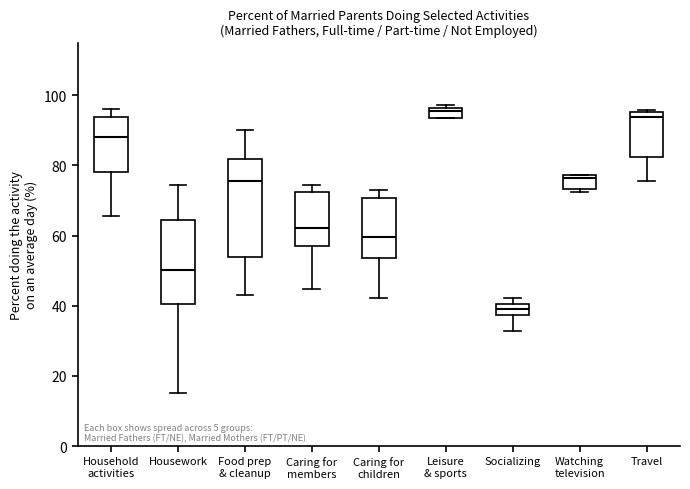

Where is the upper edge of the box for Travel on the y-axis? The values are not printed on the chart, so give them approximately, as read against the axis.

96